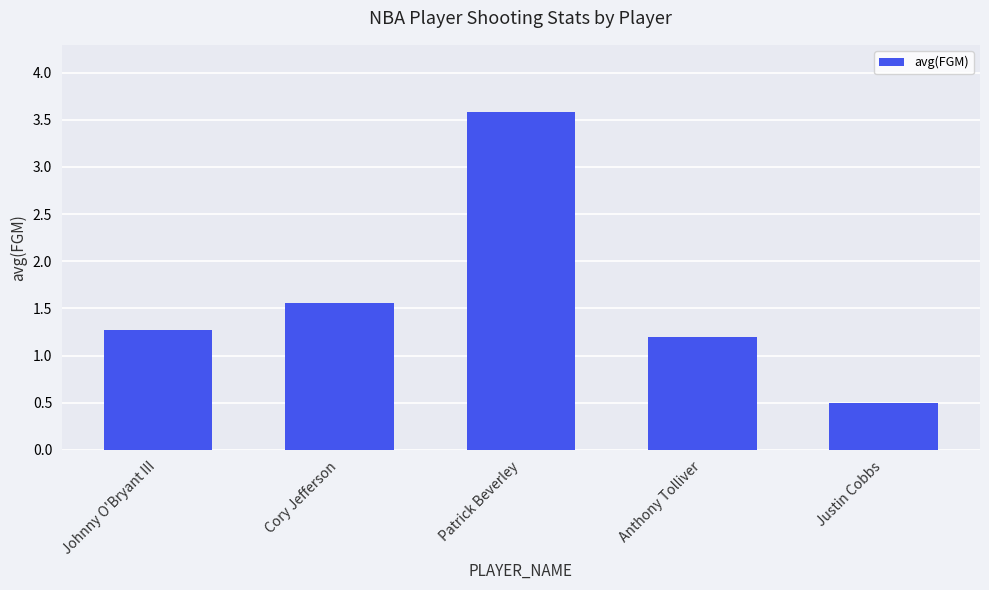

What is the sum of all values?

8.1